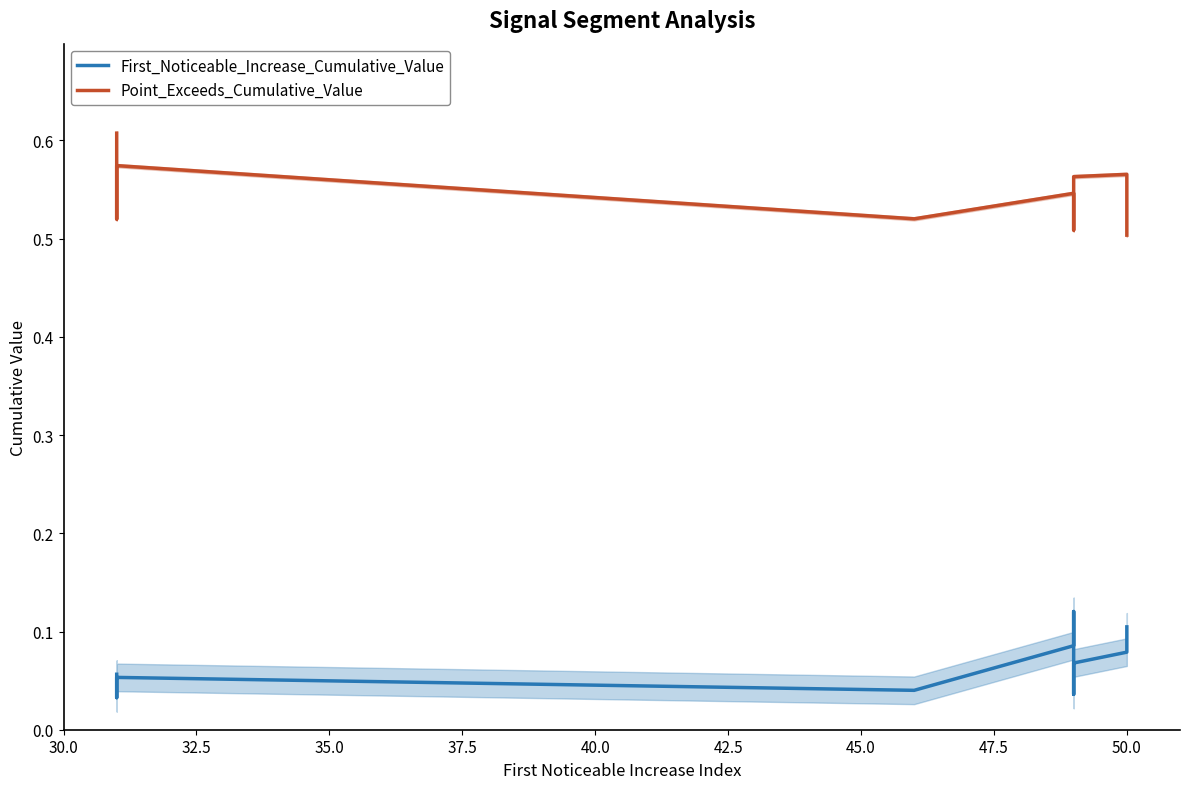

Does the chart have visible grid lines?

No